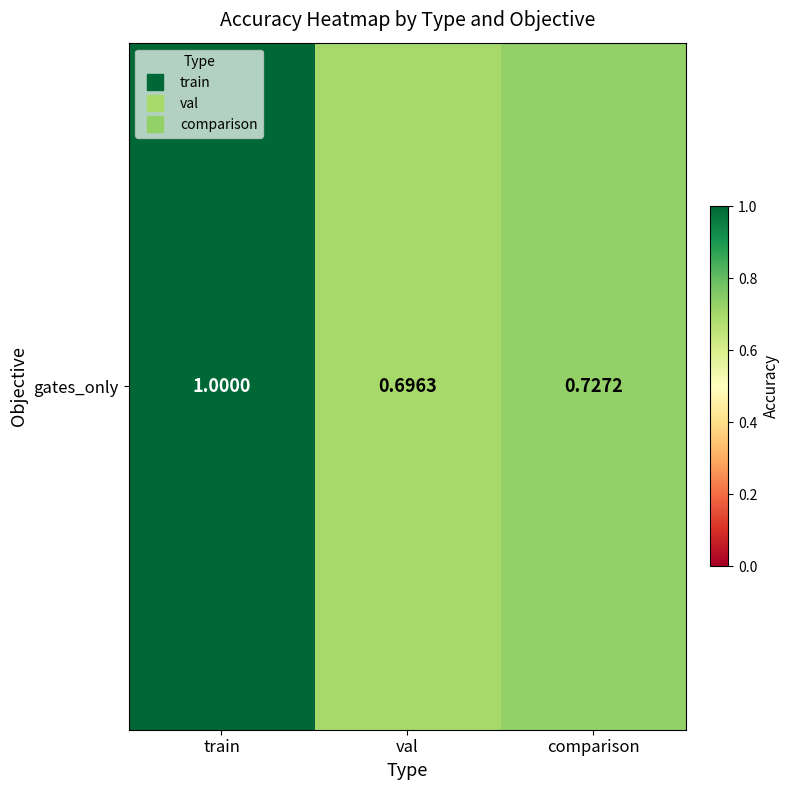

How many distinct data groups are displayed?

1